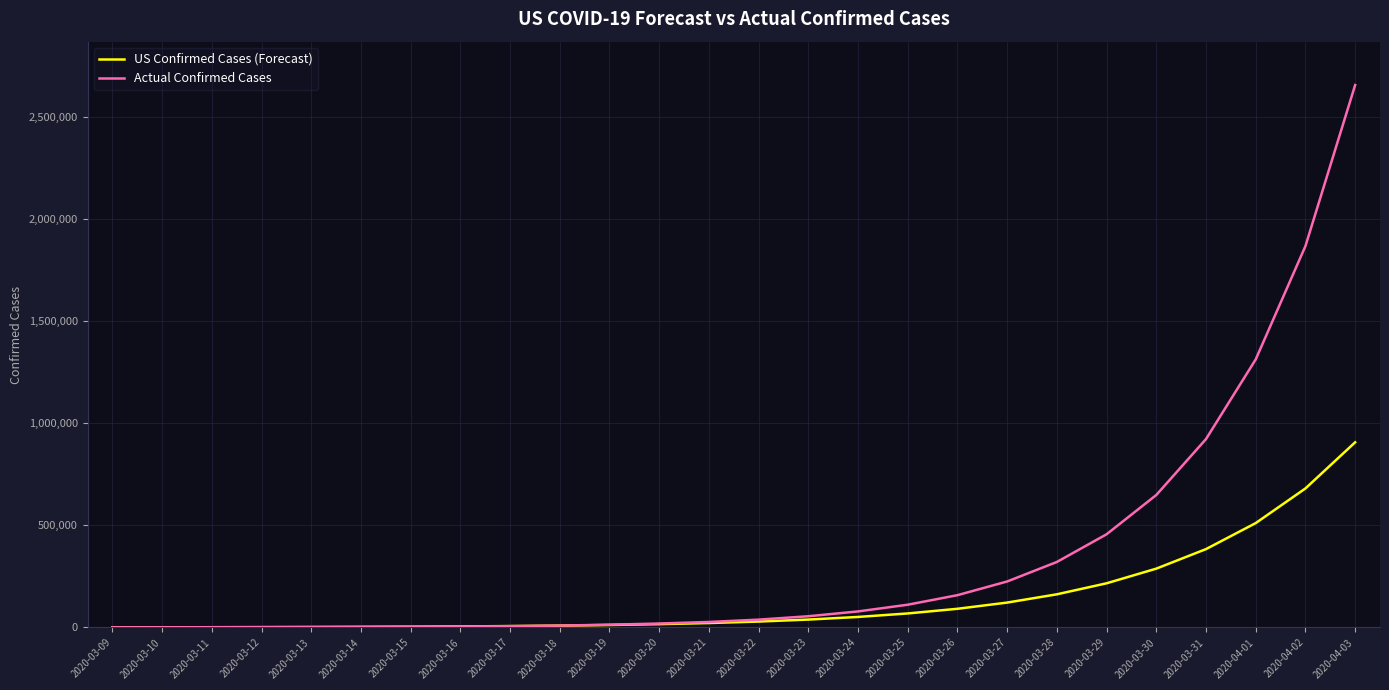

What is the minimum value for Actual Confirmed Cases?

704